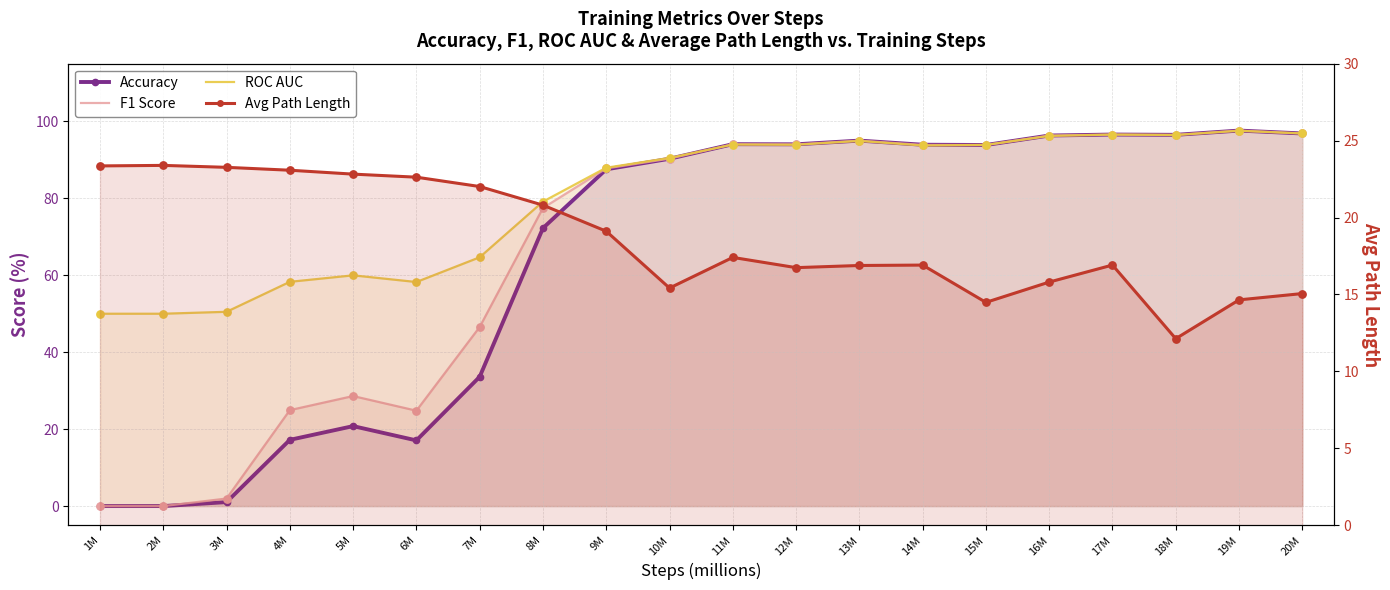

At which category is the sum across all series the highest?

19M